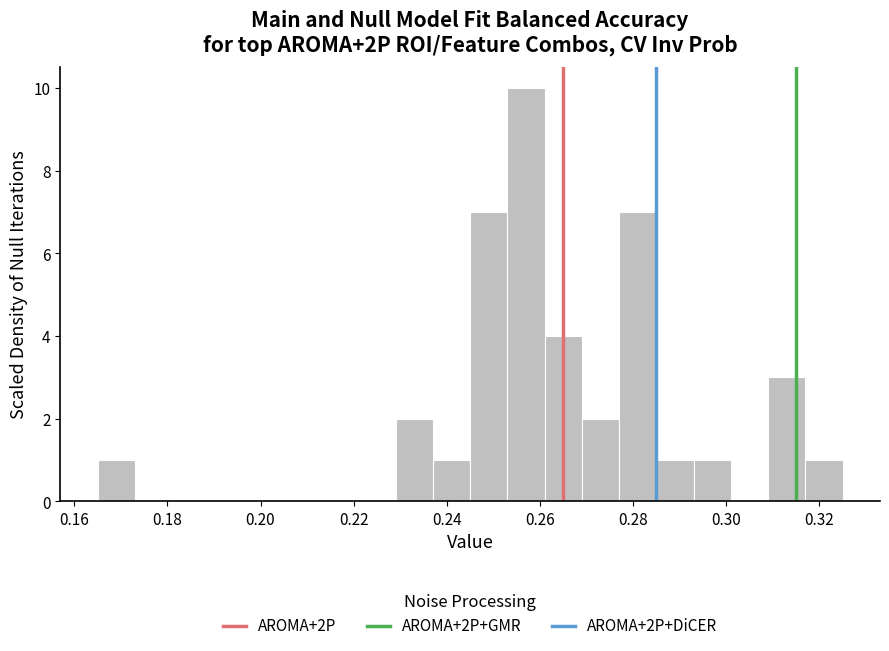

Over which range of the x-axis is the bar tallest?

0.253 to 0.261